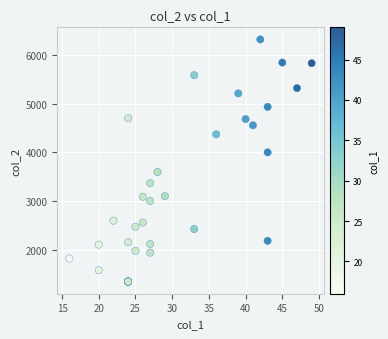

What Y value in the scatter plot is closest to 3831?

3999